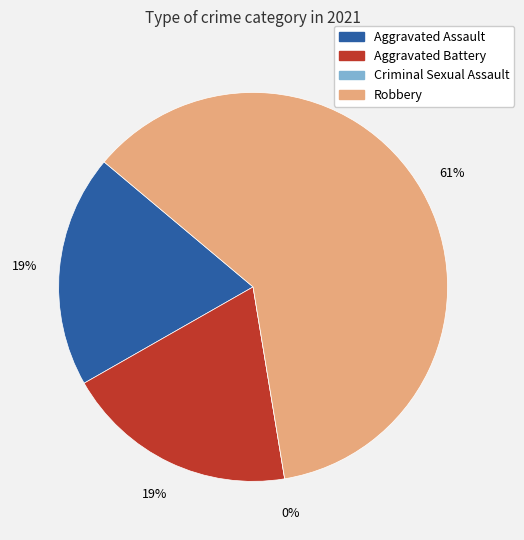

To the nearest percent, what is the difference between the largest and smallest slice percentages?

61%